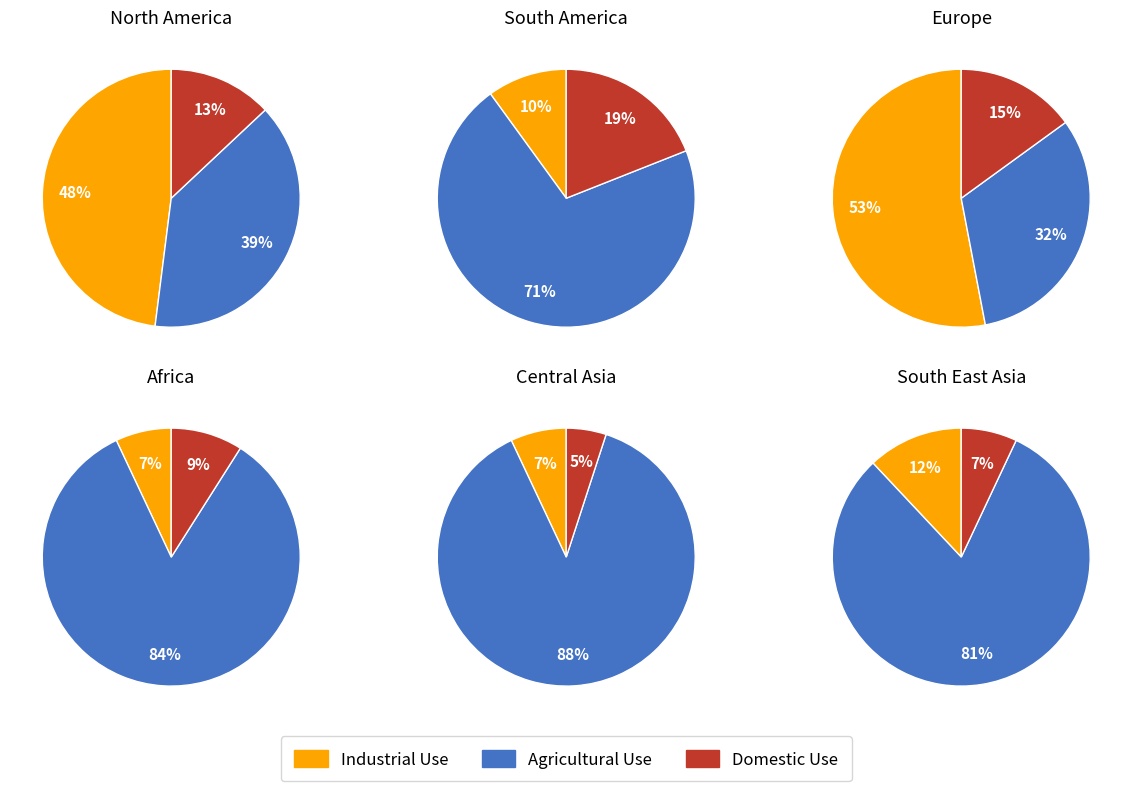

Does 3 account for over 50% of the chart?

No